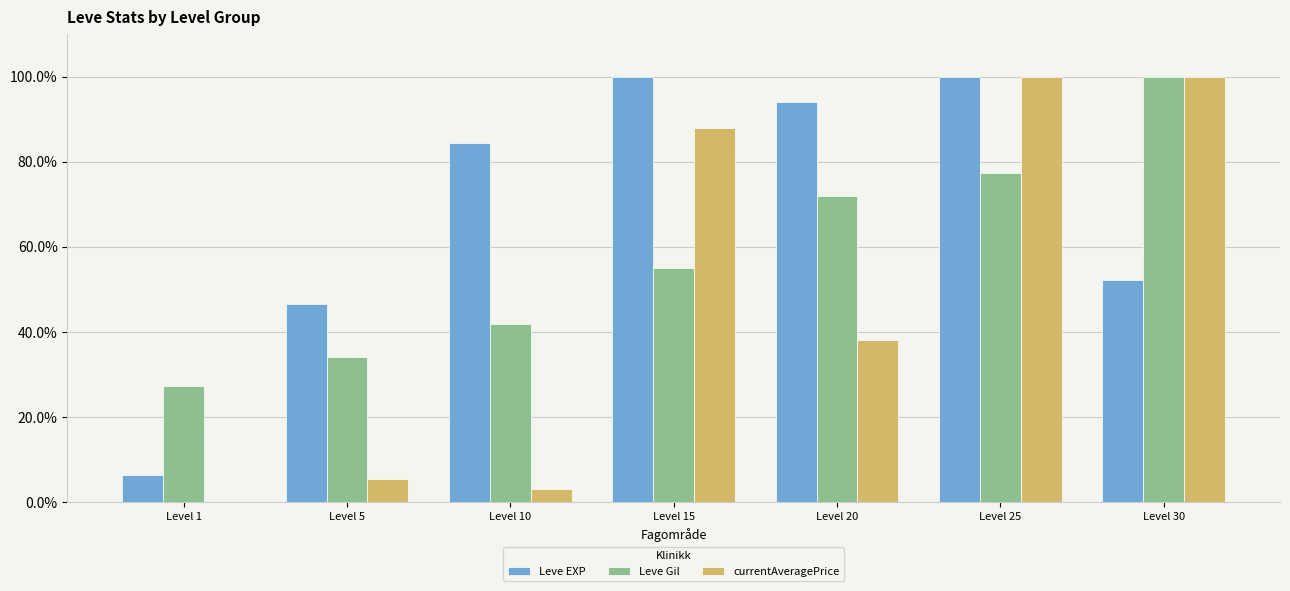

What is the maximum value for Leve Gil?

100.0